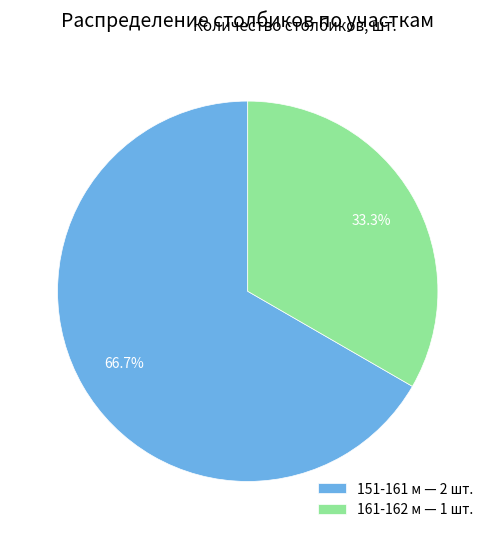

The 151-161 м slice represents 67% of the pie. True or false?

True